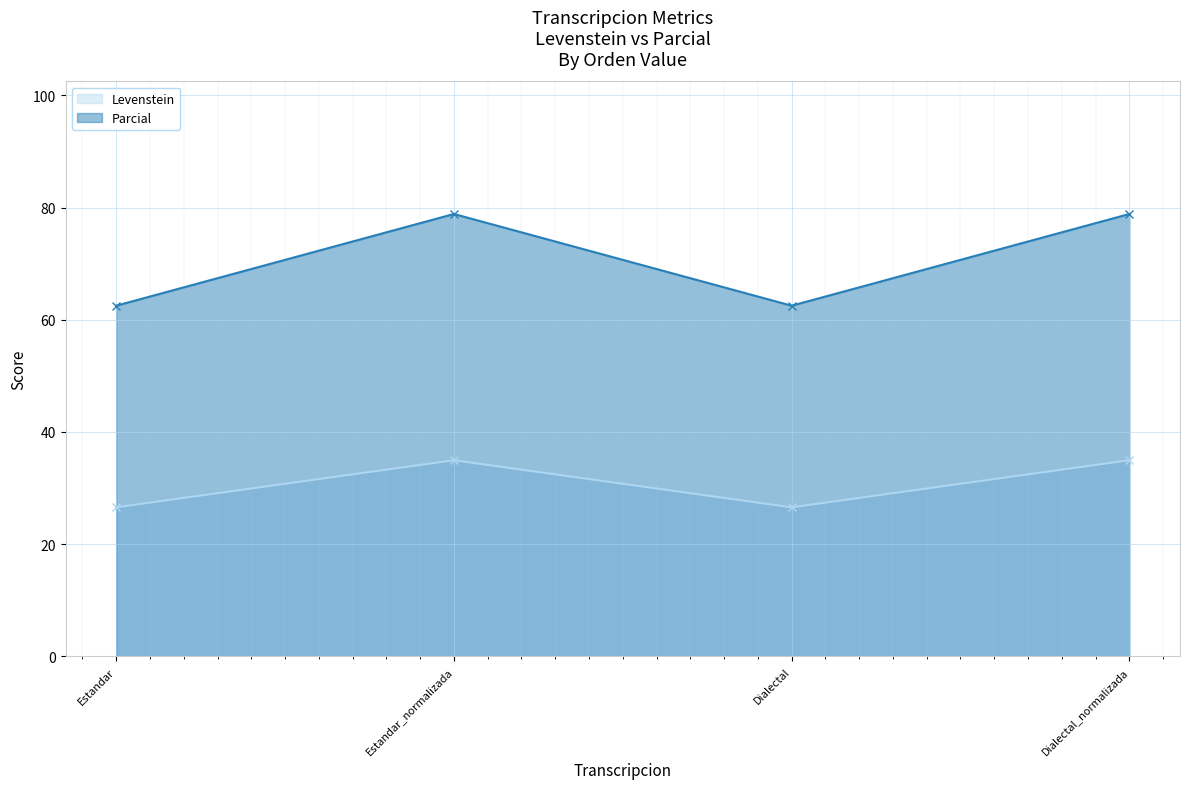

Where is Parcial nearest to the value 70?

Estandar